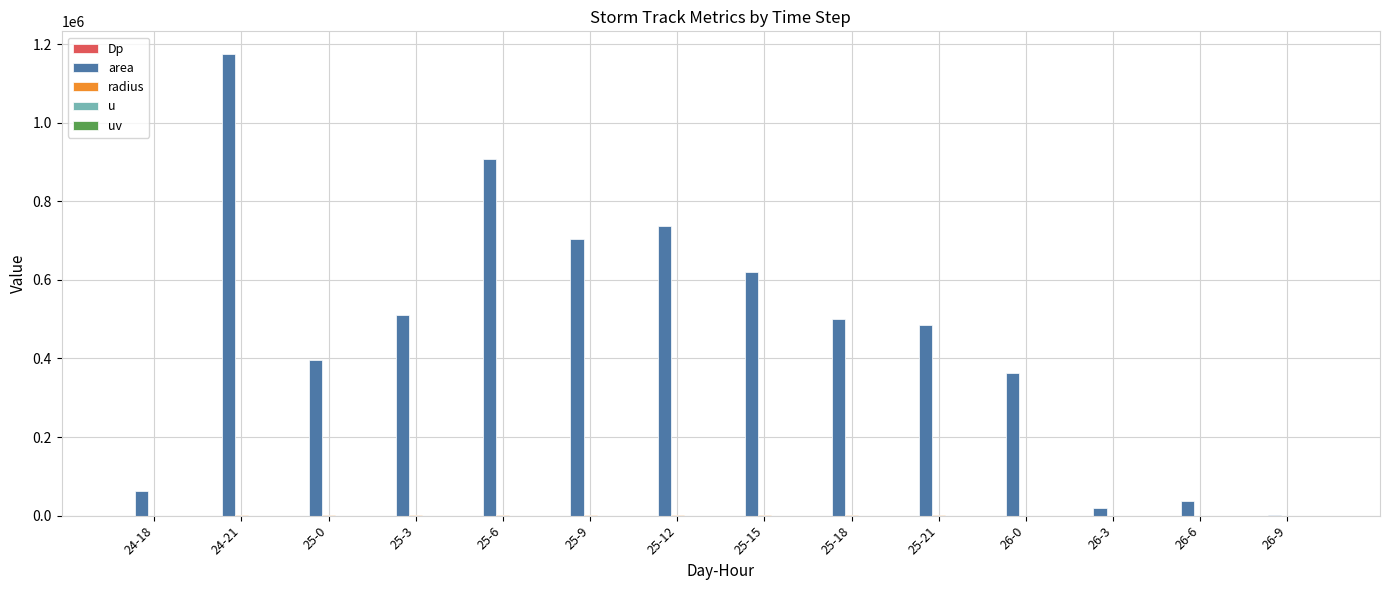

Between 25-0 and 26-6, which series saw the biggest shift?

area